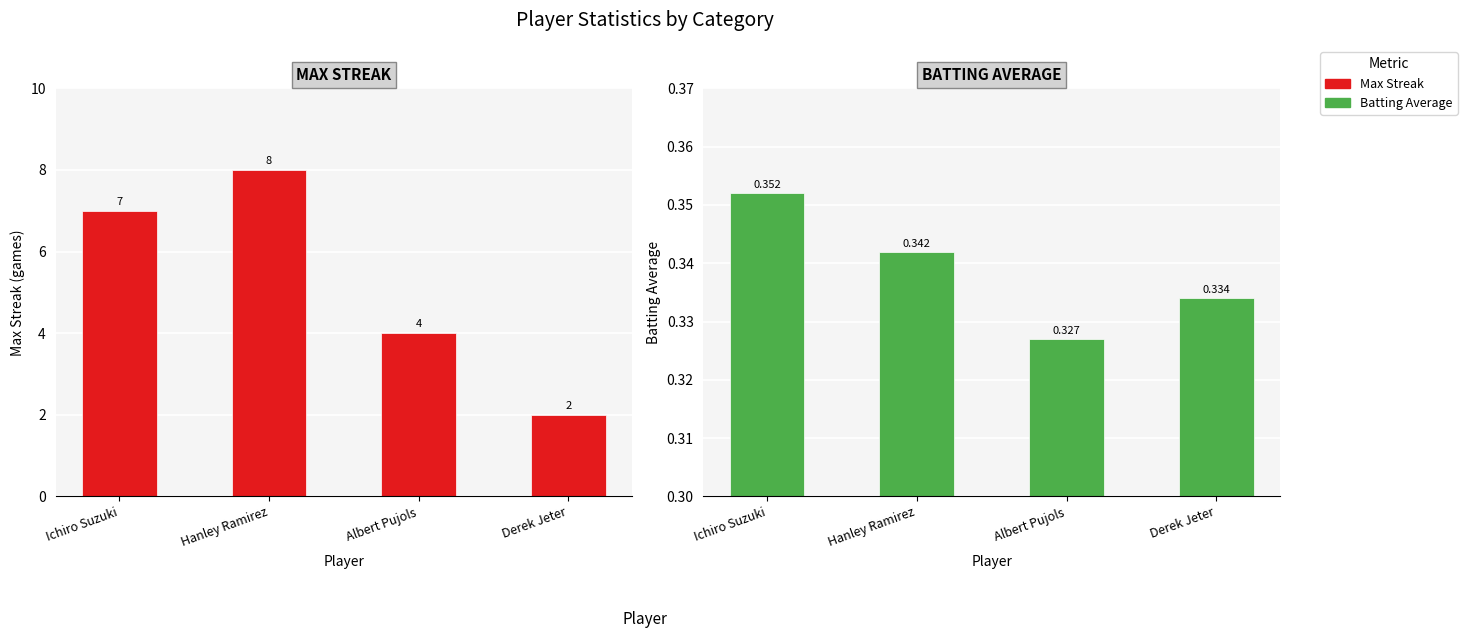

What is the difference between the maximum and second lowest values in the Max Streak series?

4.0